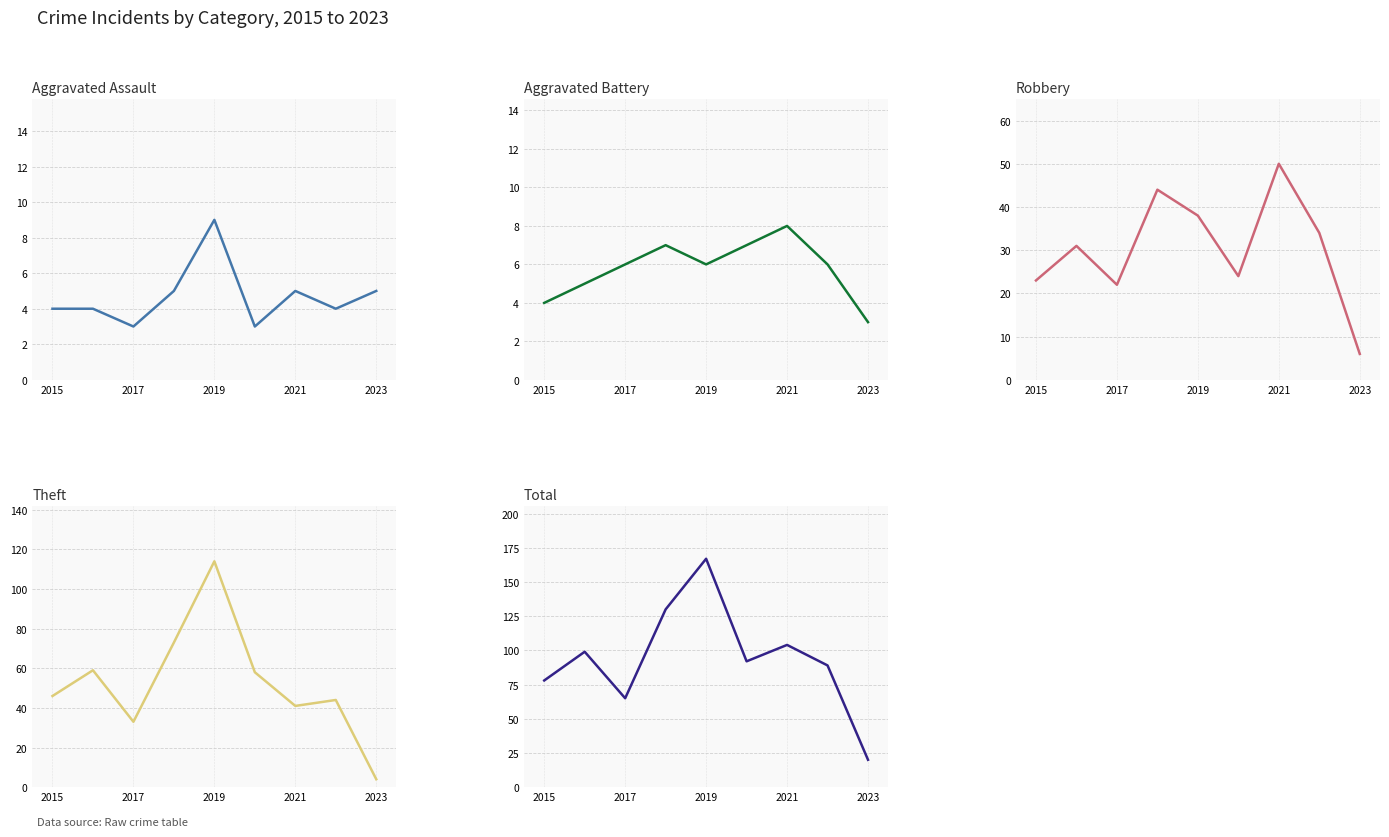

Is the value of Aggravated Assault at 5 greater than the value of Theft at 2017?

No